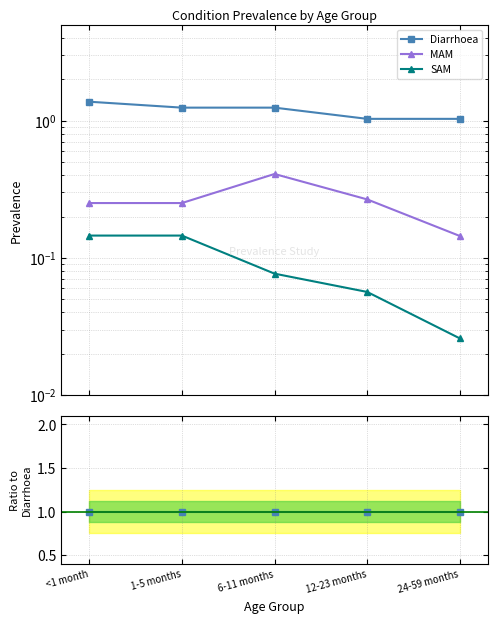

Does the chart have visible grid lines?

Yes